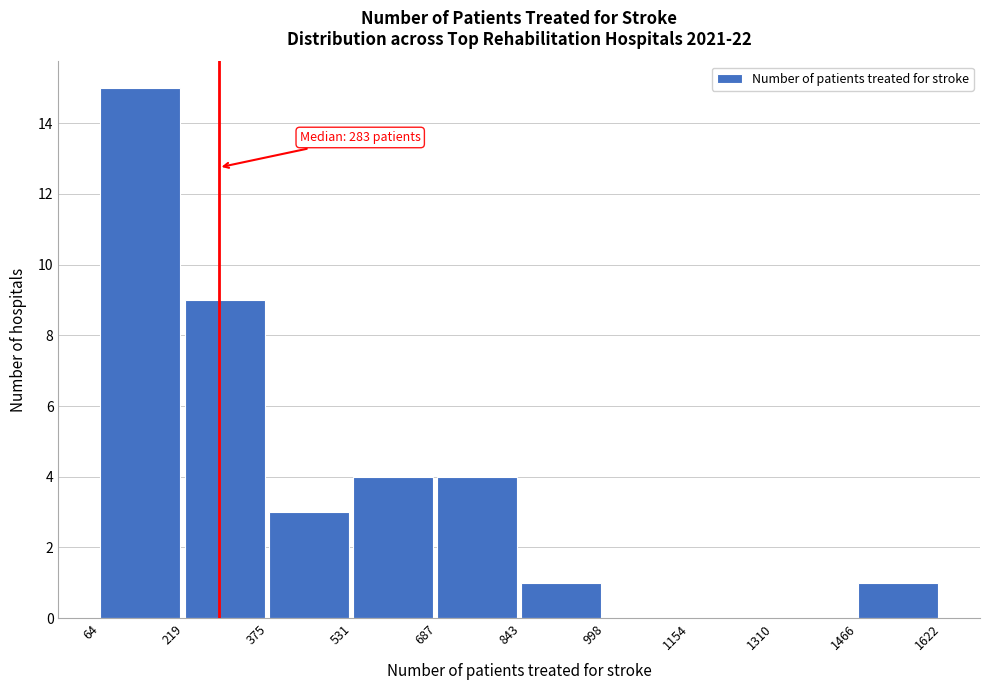

Which range on the x-axis has the tallest bar?

64 to 219